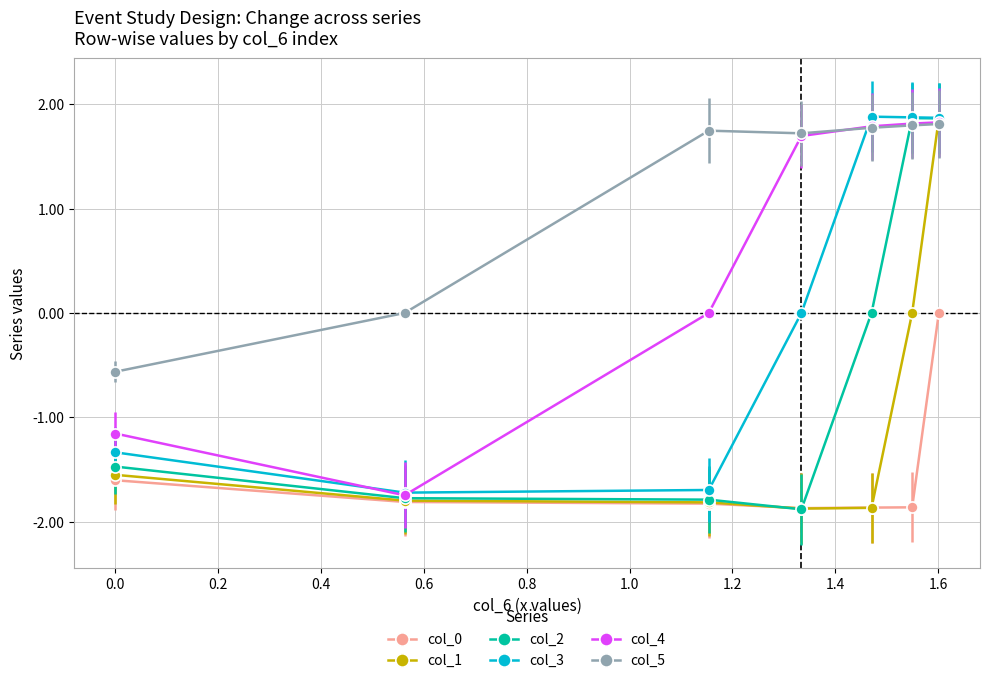

What is the value of the col_0 point at the 6th from the left?

-1.9